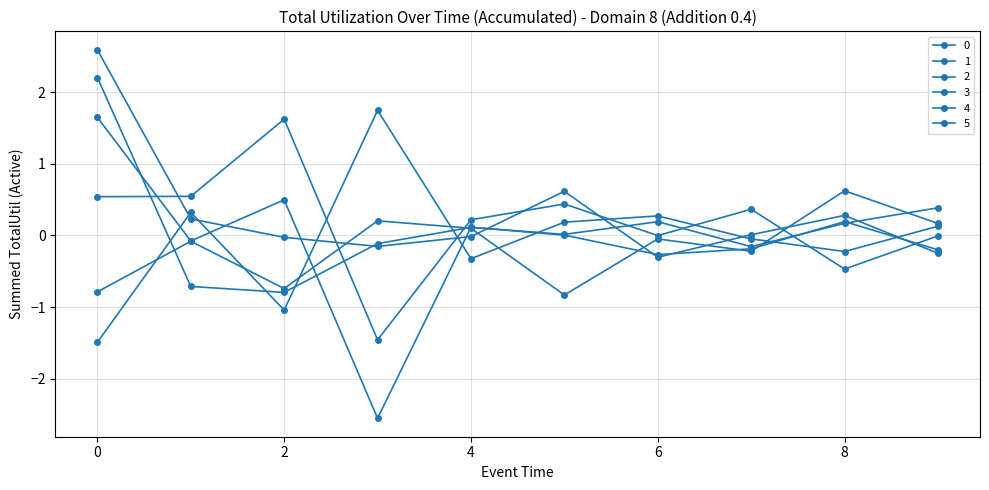

What is the value of the 5 point at the 10th from the left?

-0.2